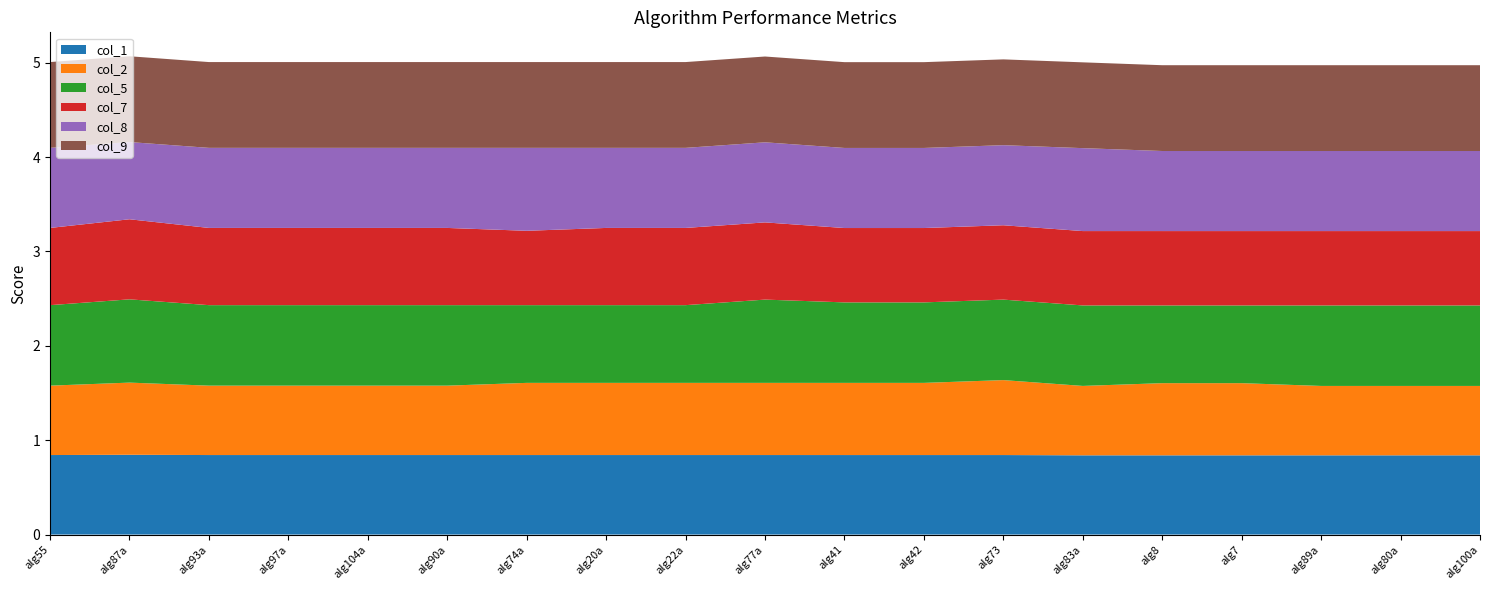

Reading right to left, extract all data points from this chart.

col_1: 0.8	0.8	0.8	0.8	0.8	0.8	0.8	0.8	0.8	0.8	0.8	0.8	0.8	0.8	0.8	0.8	0.8	0.8	0.8
col_2: 0.7	0.7	0.7	0.8	0.8	0.7	0.8	0.8	0.8	0.8	0.8	0.8	0.8	0.7	0.7	0.7	0.7	0.8	0.7
col_5: 0.9	0.9	0.9	0.8	0.8	0.9	0.9	0.9	0.9	0.9	0.8	0.8	0.8	0.9	0.9	0.9	0.9	0.9	0.9
col_7: 0.8	0.8	0.8	0.8	0.8	0.8	0.8	0.8	0.8	0.8	0.8	0.8	0.8	0.8	0.8	0.8	0.8	0.8	0.8
col_8: 0.8	0.8	0.8	0.8	0.8	0.9	0.8	0.8	0.8	0.8	0.8	0.8	0.9	0.8	0.8	0.8	0.8	0.8	0.8
col_9: 0.9	0.9	0.9	0.9	0.9	0.9	0.9	0.9	0.9	0.9	0.9	0.9	0.9	0.9	0.9	0.9	0.9	0.9	0.9